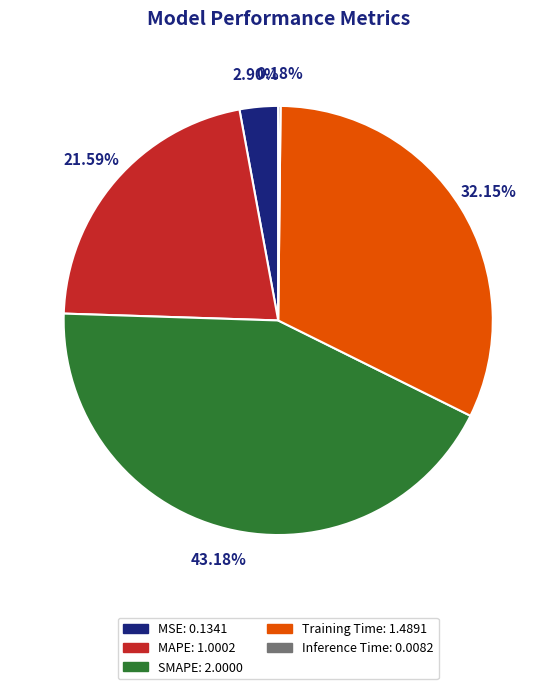

Does SMAPE represent more than half of the total?

No